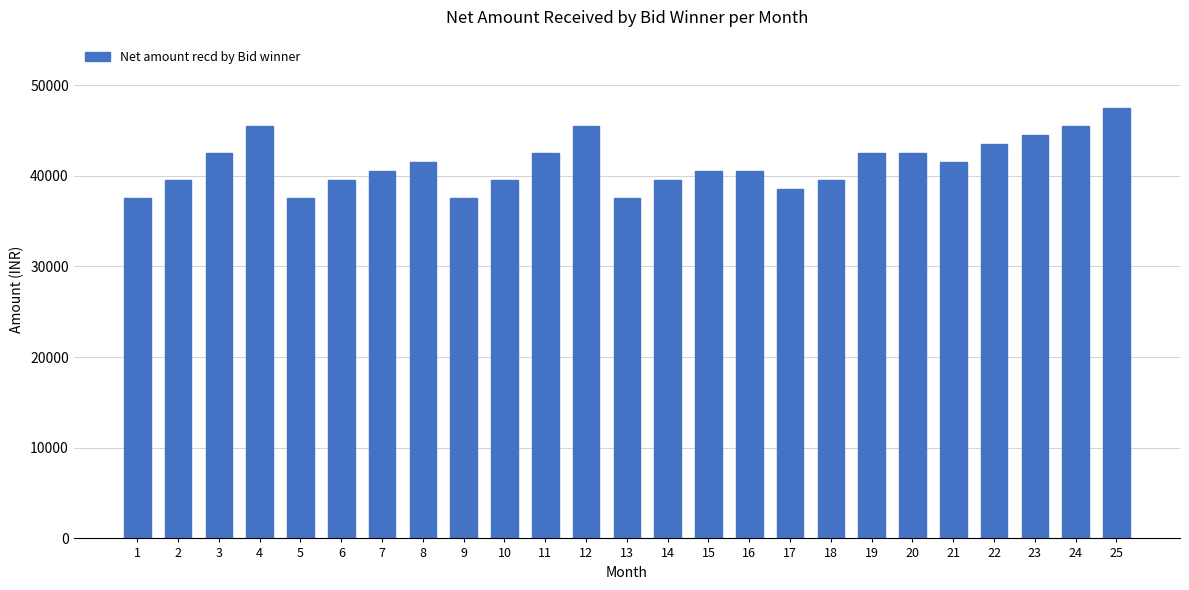

How many categories are shown in the chart?

25